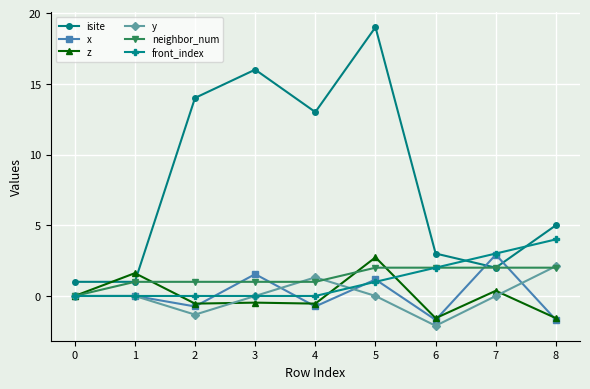

What value does the z series have at 5?

2.7